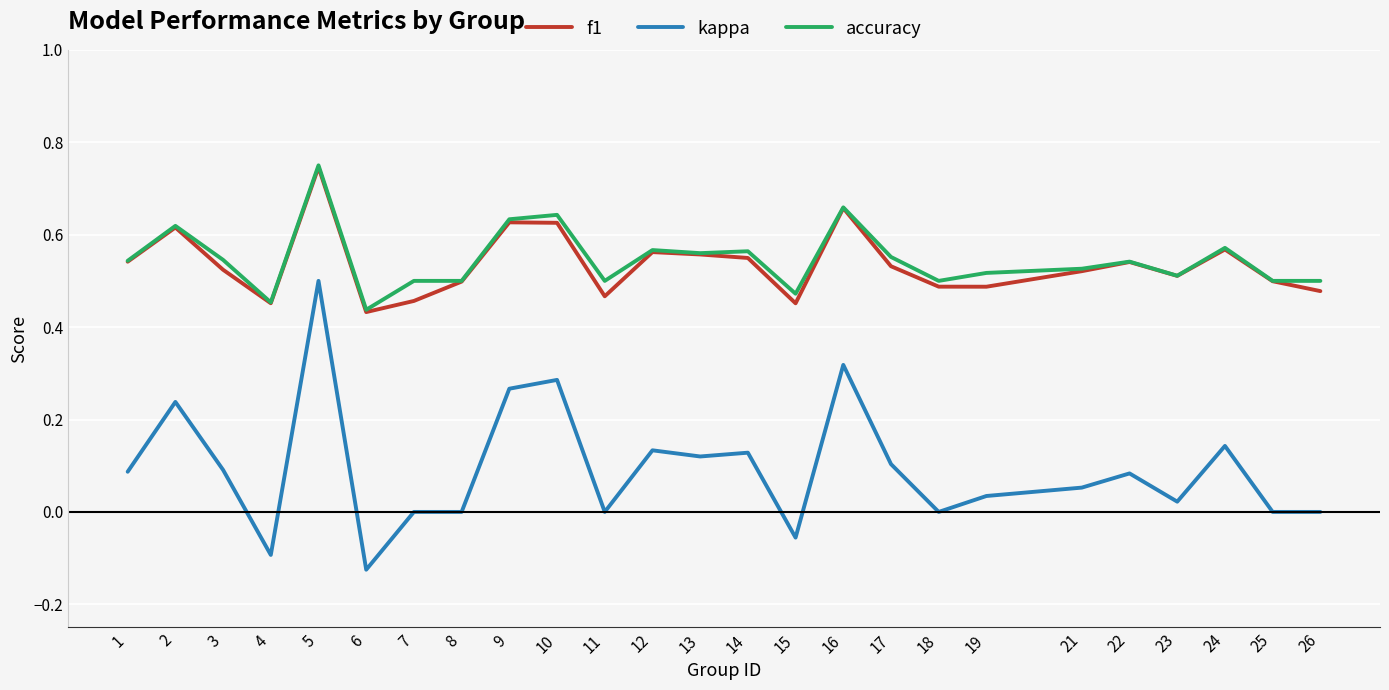

Which category has the lowest value in the f1 series?

6